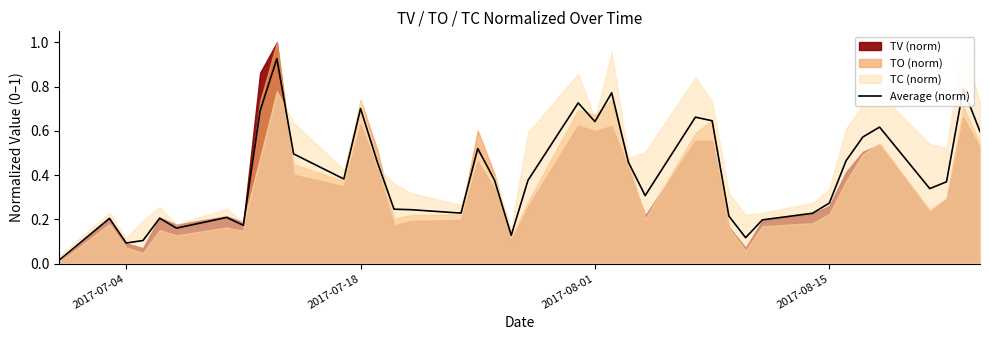

Reading left to right, extract all data points from this chart.

0.0	0.2	0.1	0.1	0.2	0.2	0.2	0.2	0.7	0.9	0.5	0.4	0.7	0.5	0.2	0.2	0.2	0.5	0.4	0.1	0.4	0.7	0.6	0.8	0.5	0.3	0.7	0.6	0.2	0.1	0.2	0.2	0.3	0.5	0.6	0.6	0.3	0.4	0.8	0.6